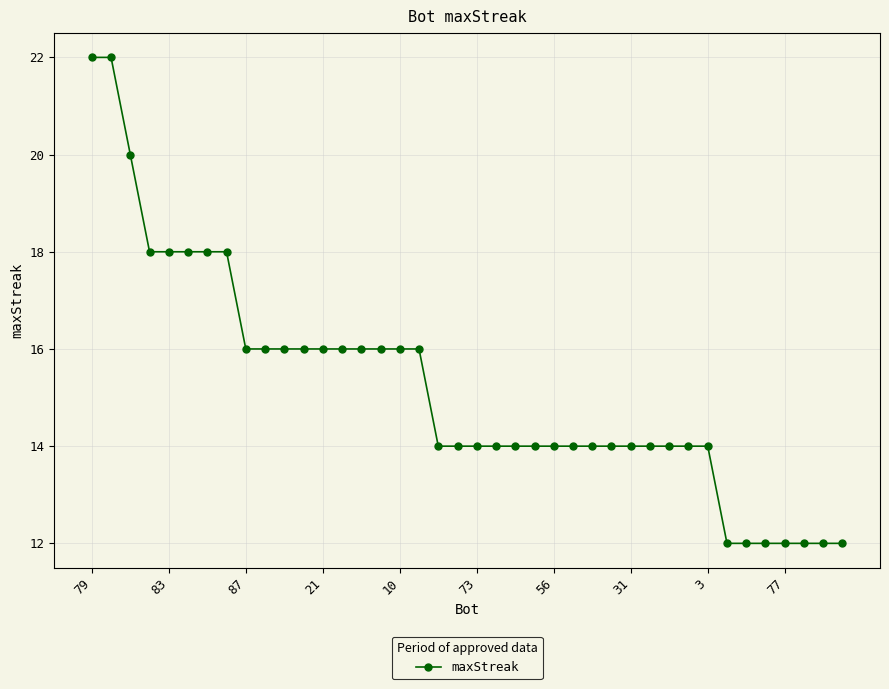

How many categories are shown in the chart?

40